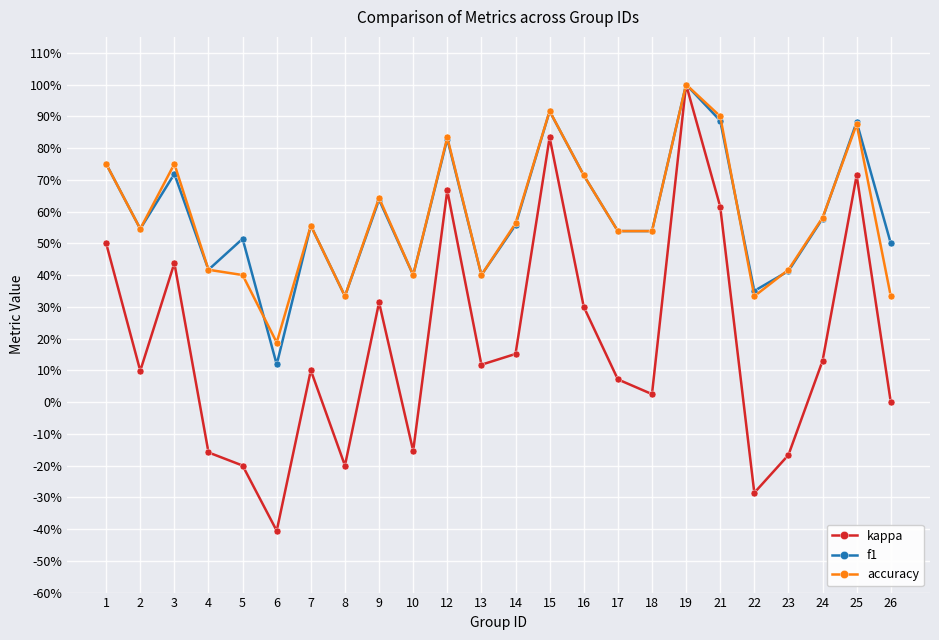

Is this an area chart (filled region under the line)?

No